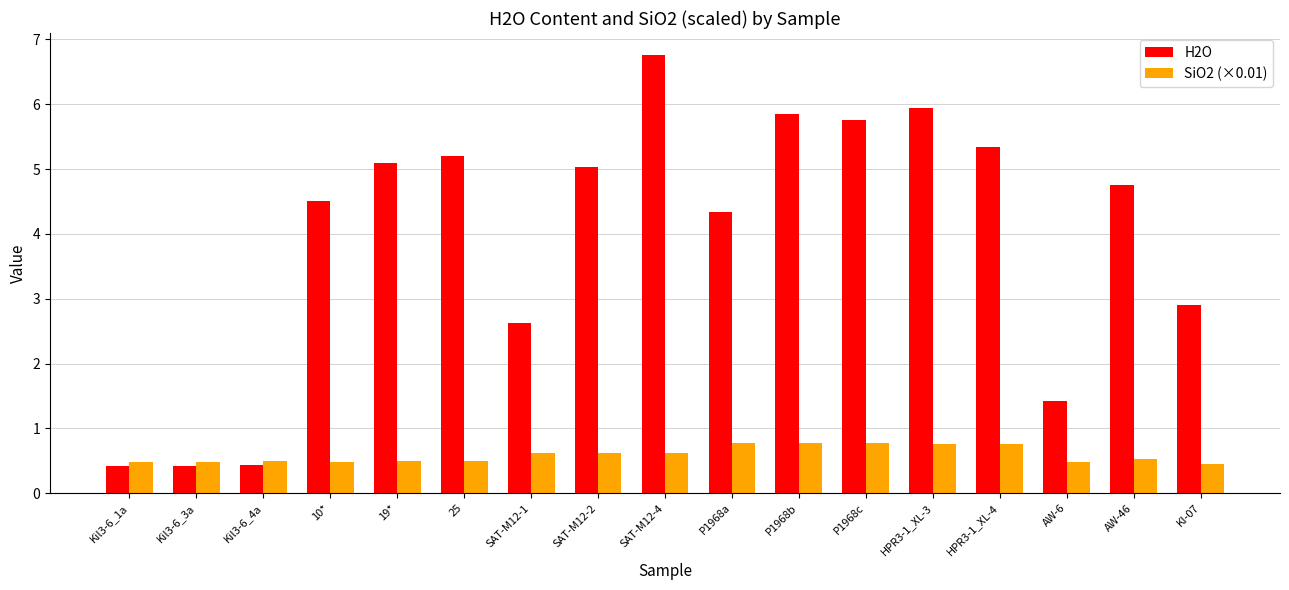

Is the value of H2O at AW-6 greater than the value of SiO2 (×0.01) at 25?

Yes